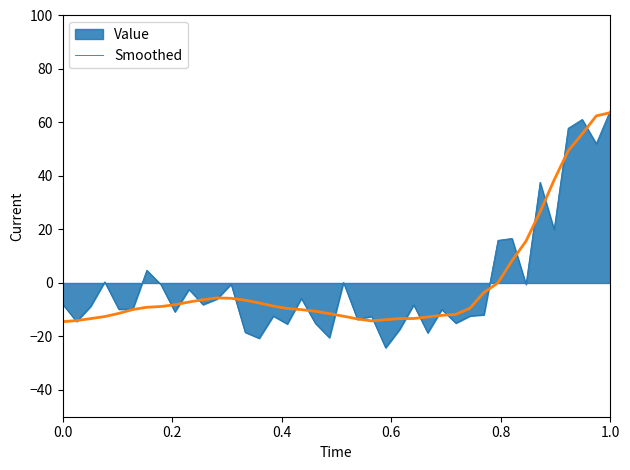

What is the highest value of the Smoothed series?

63.7